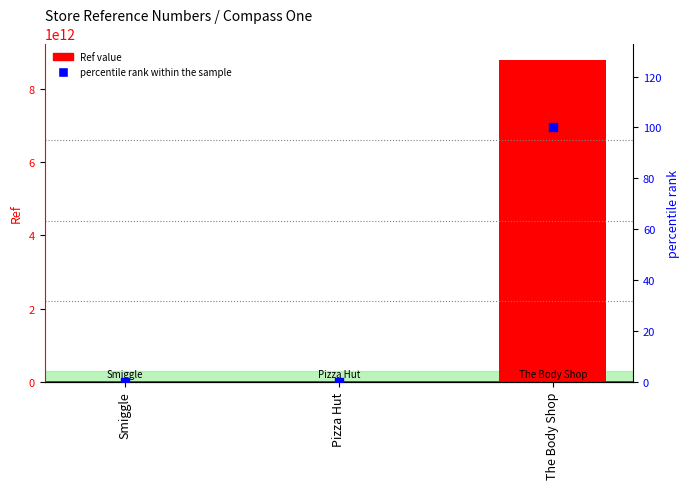

Which series contains the lowest Y value?

percentile rank within the sample